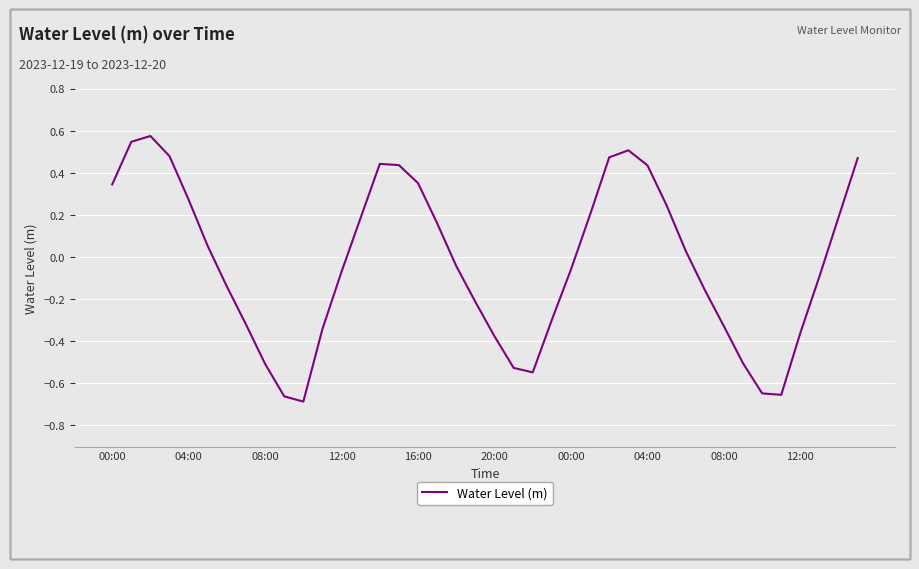

What is the label of the 24th point from the right?

16:00